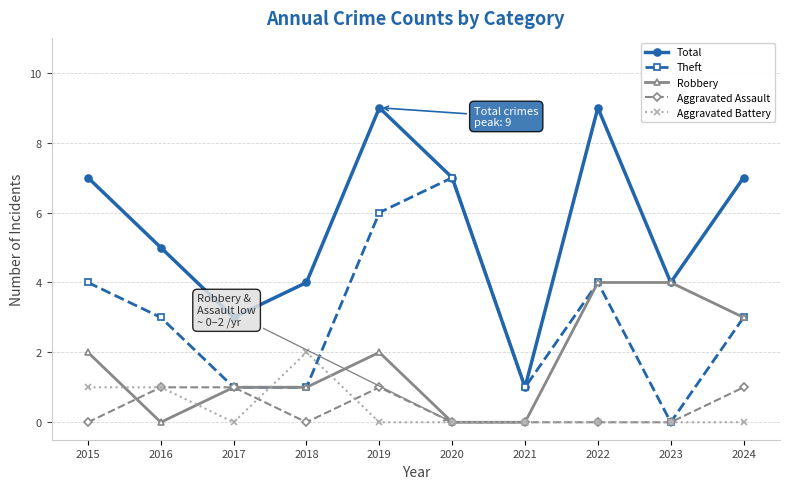

Count the Aggravated Assault values in the range 0 to 1.

10